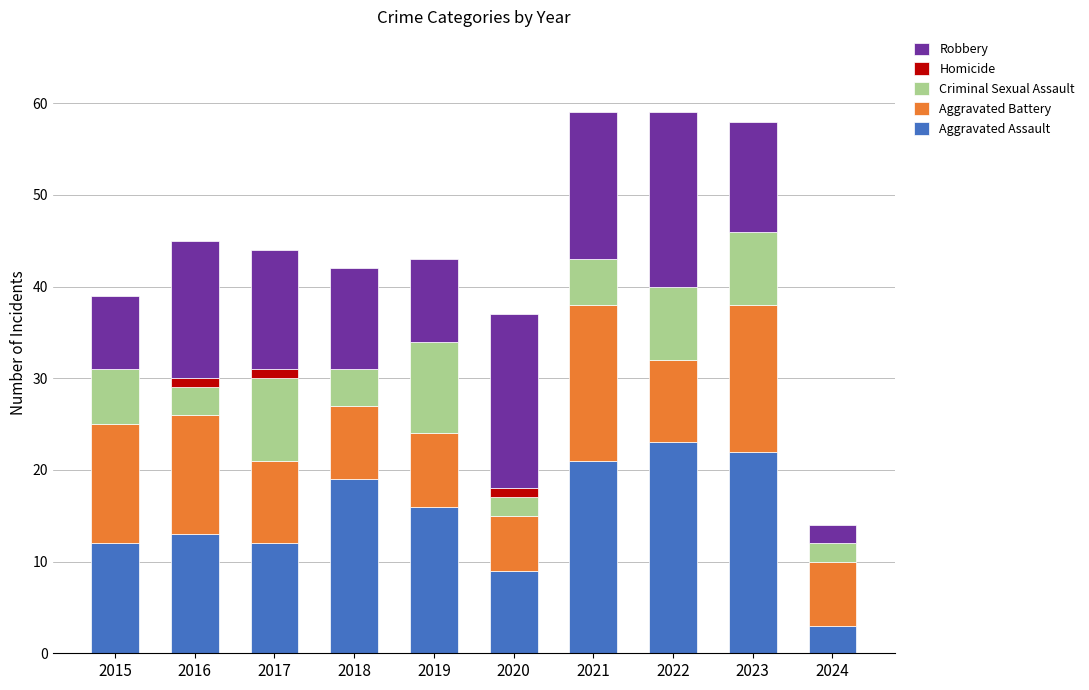

Is it true that Aggravated Assault equals 19 at 2018?

True